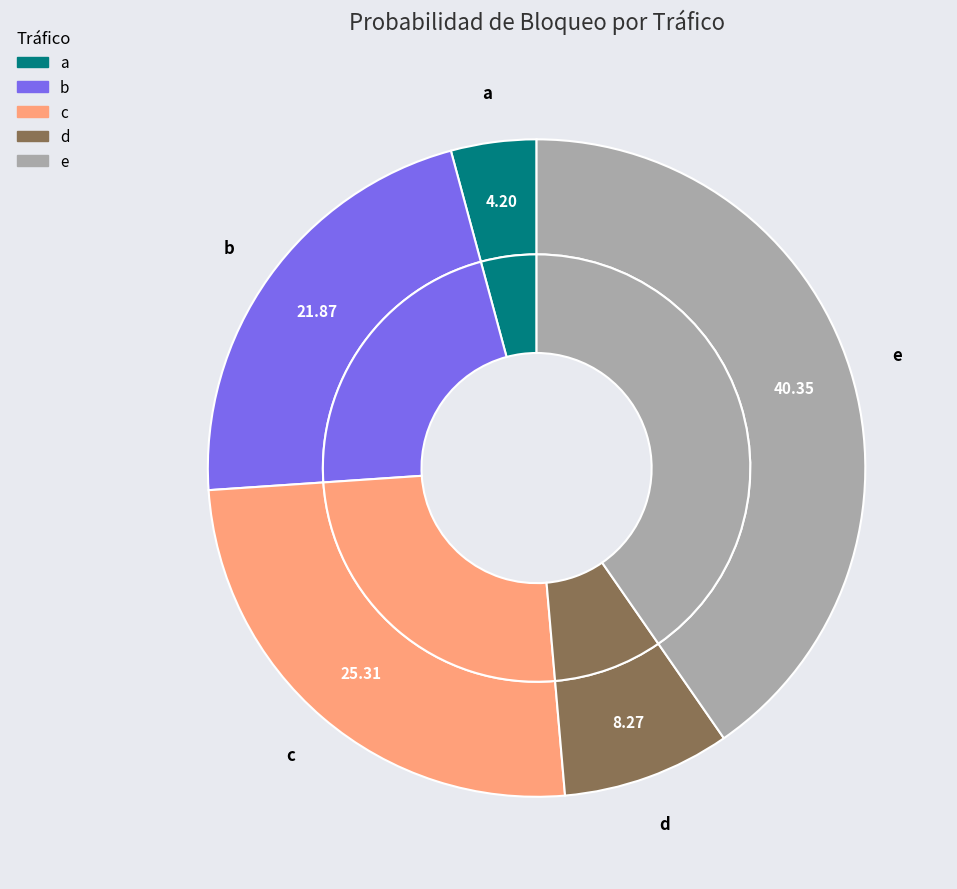

Which slice is the smallest?

a